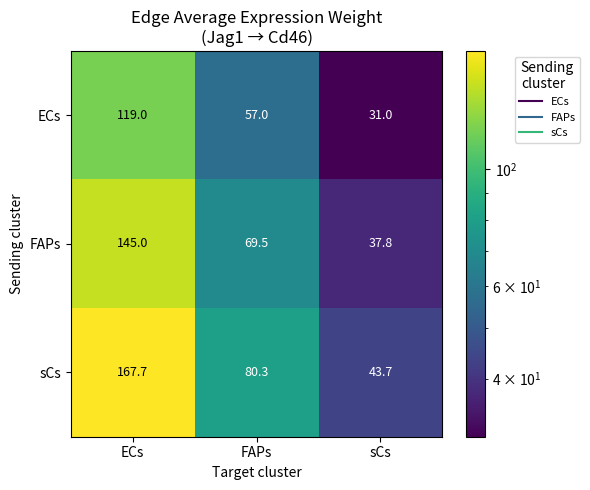

At which label does ECs first exceed 57?

ECs